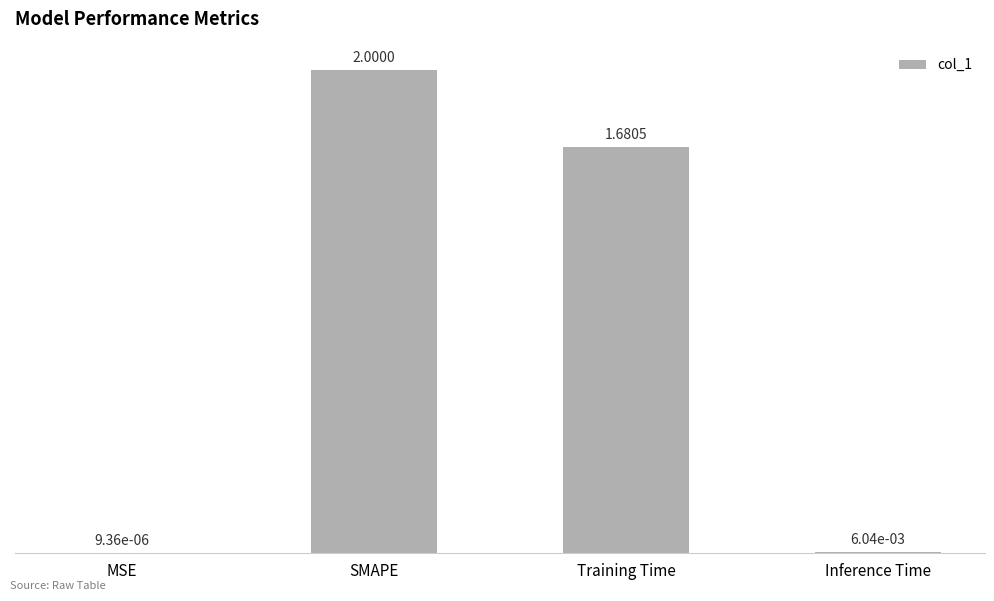

True or false: the data shows 2.9 at Training Time.

False